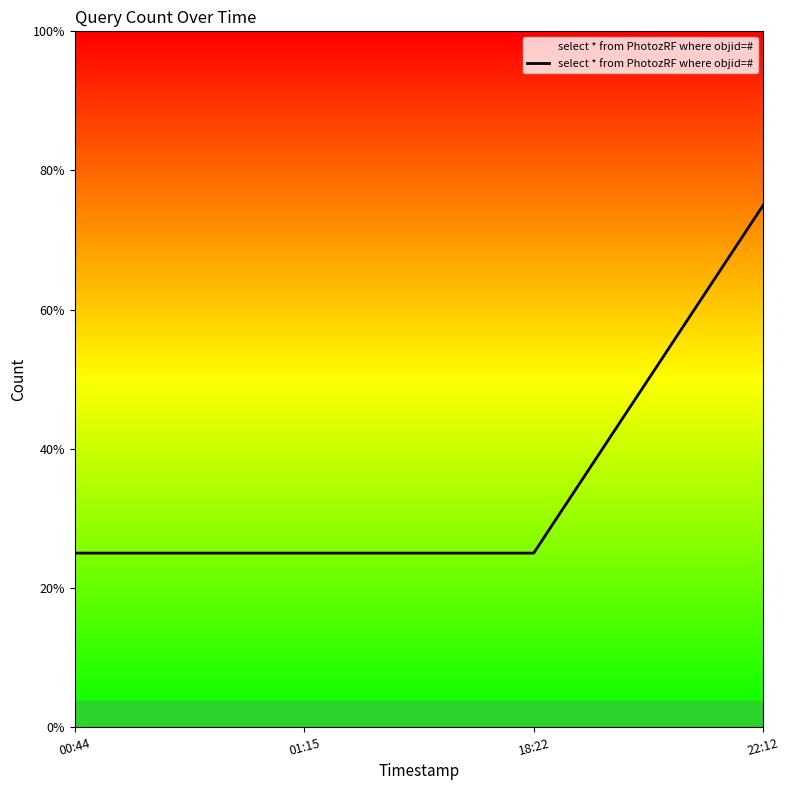

True or false: the data shows 1 at 01:15.

False